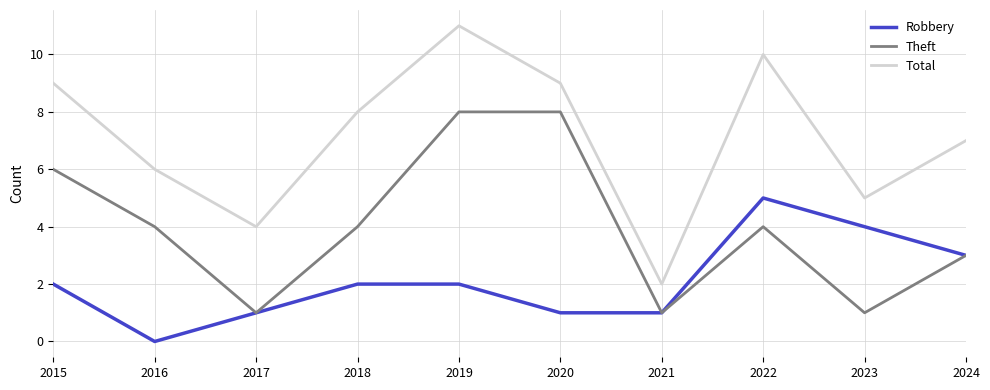

Reading left to right, list all the values displayed in this chart.

Robbery: 2	0	1	2	2	1	1	5	4	3
Theft: 6	4	1	4	8	8	1	4	1	3
Total: 9	6	4	8	11	9	2	10	5	7